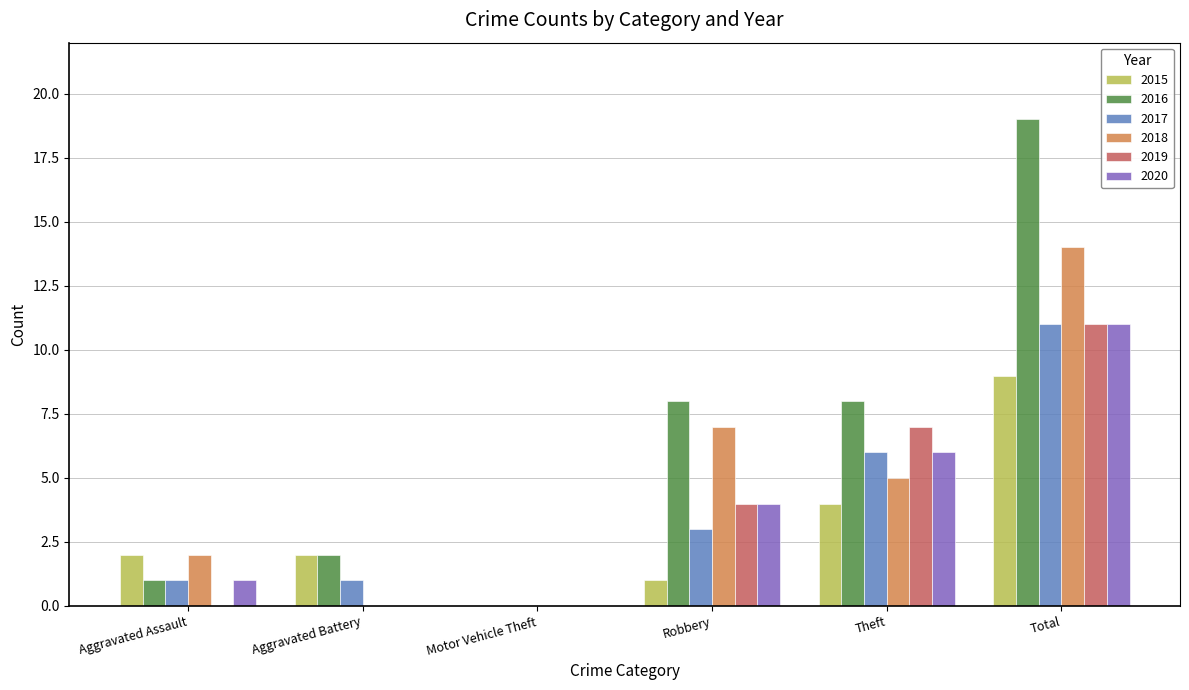

The value of 2016 at Total is 11. True or false?

False